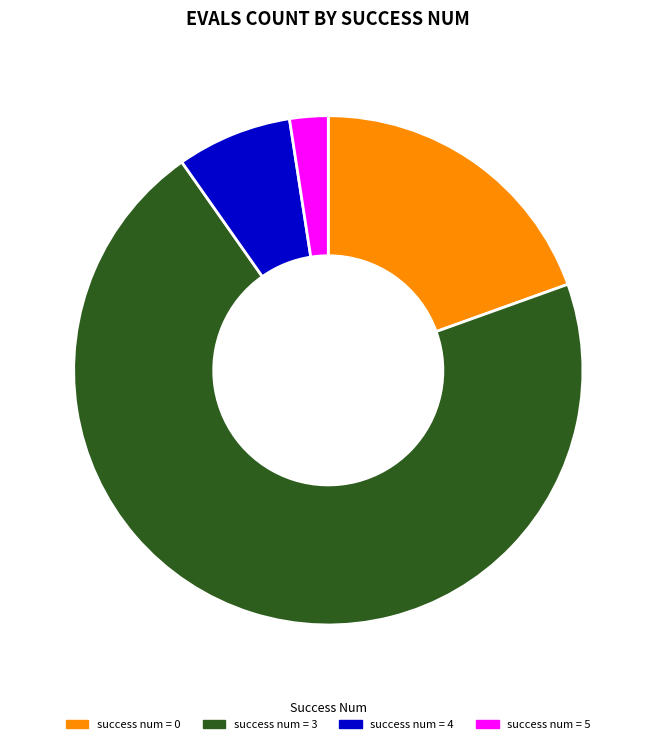

Which category has the biggest portion of the pie?

success num = 3